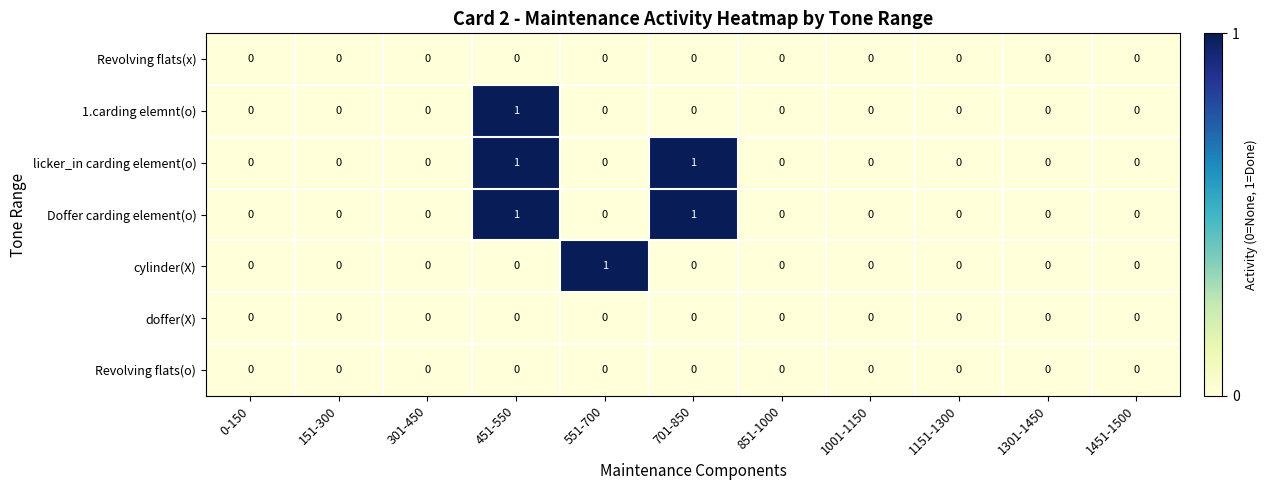

At which category is the sum across all series the highest?

451-550